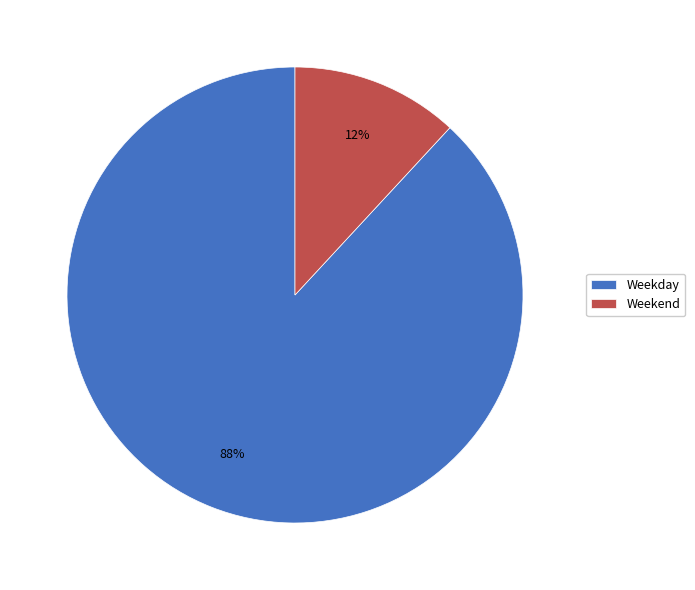

Does Weekend account for over 50% of the chart?

No